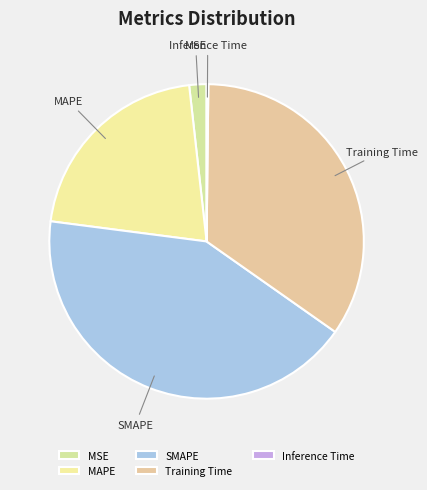

Which slice is the largest?

SMAPE